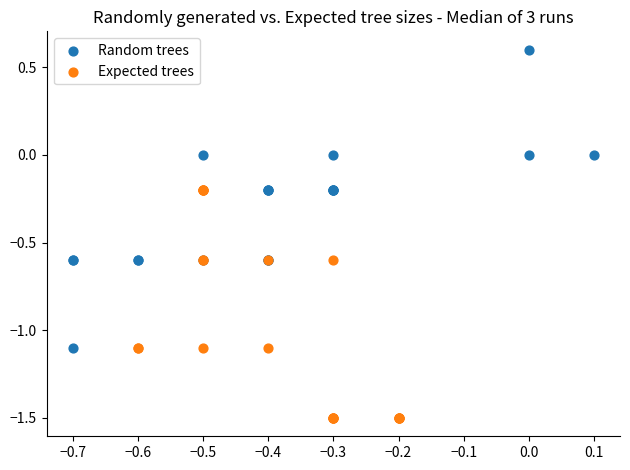

Which series has the largest Y range (max minus min)?

Random trees